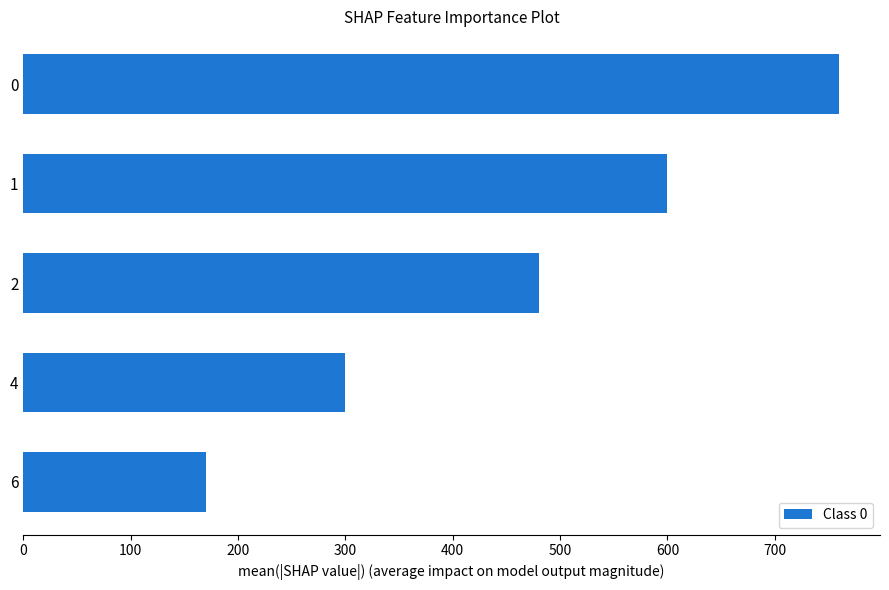

The chart shows a value of 760 at 0. True or false?

True